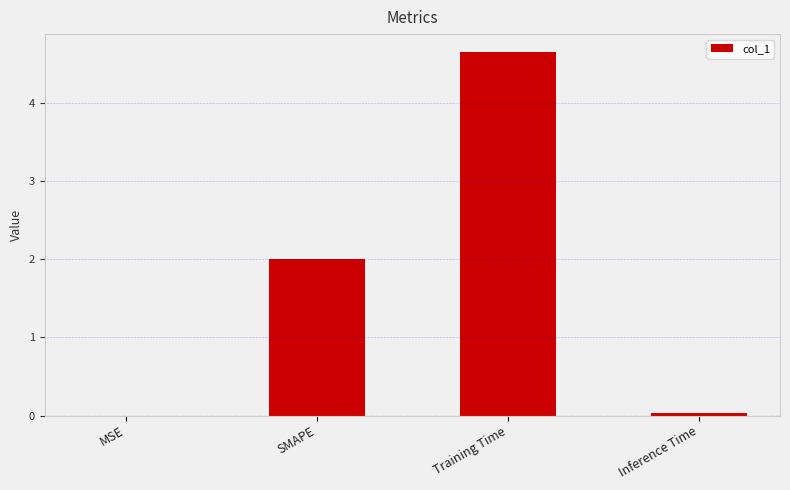

Read the value at SMAPE.

2.0